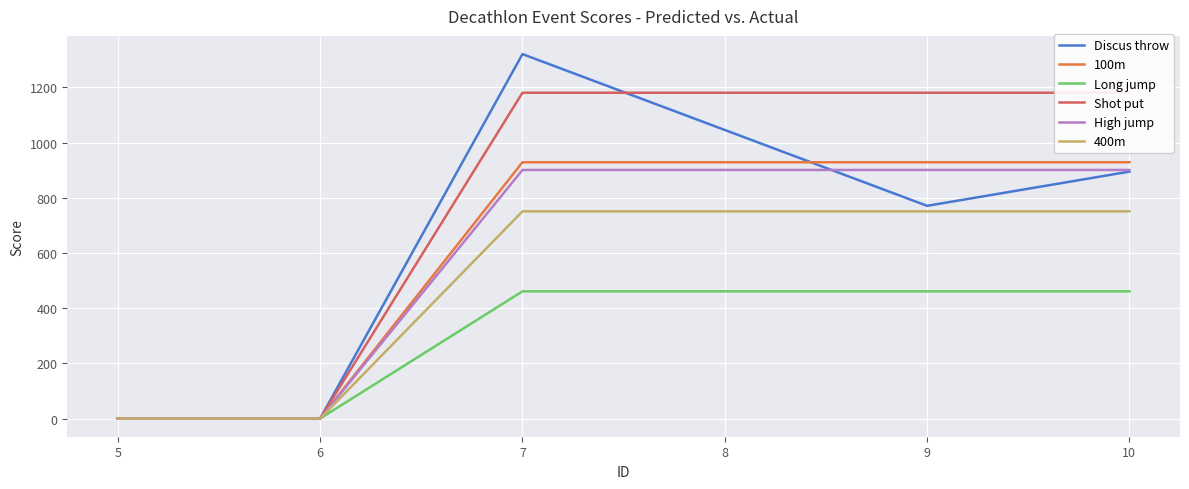

True or false: 400m and Discus throw intersect in this chart.

False